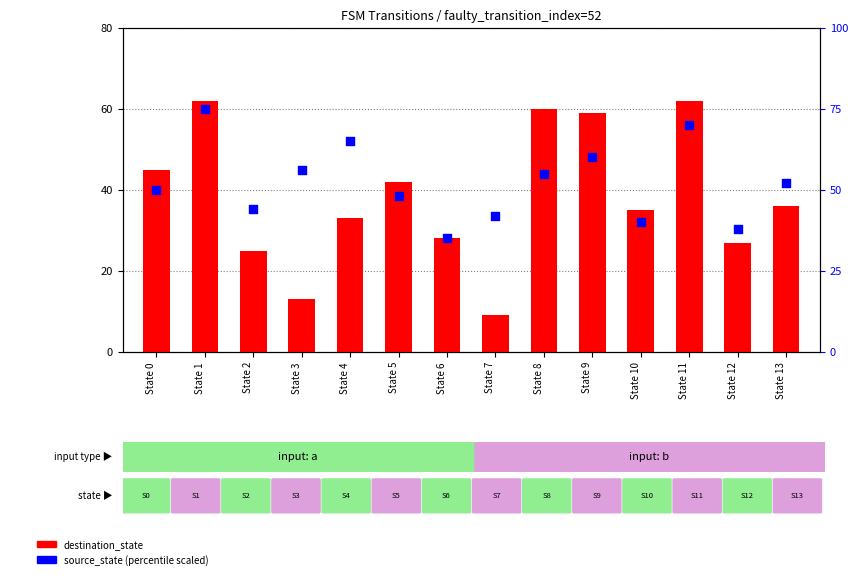

Which series has the largest total across all categories?

source_state (percentile scaled)